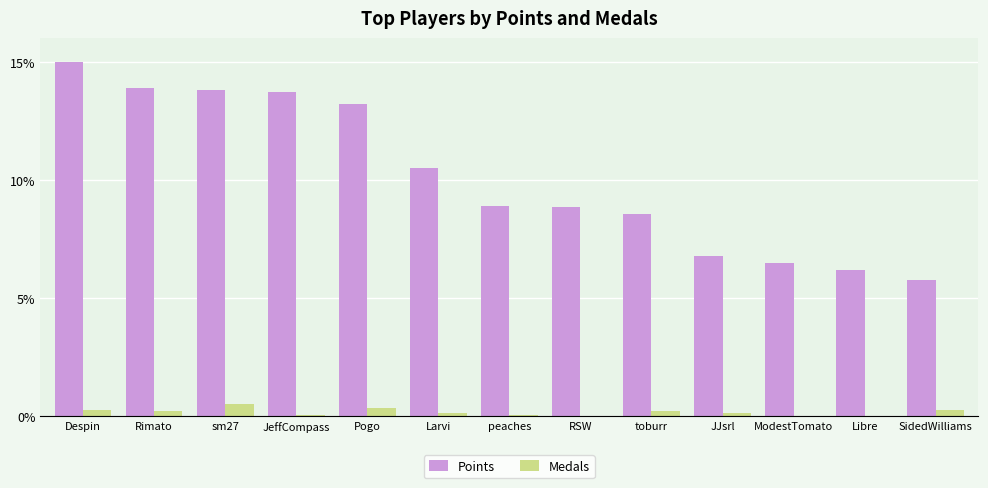

What is the spread (max minus min) of values at JJsrl?

6.7